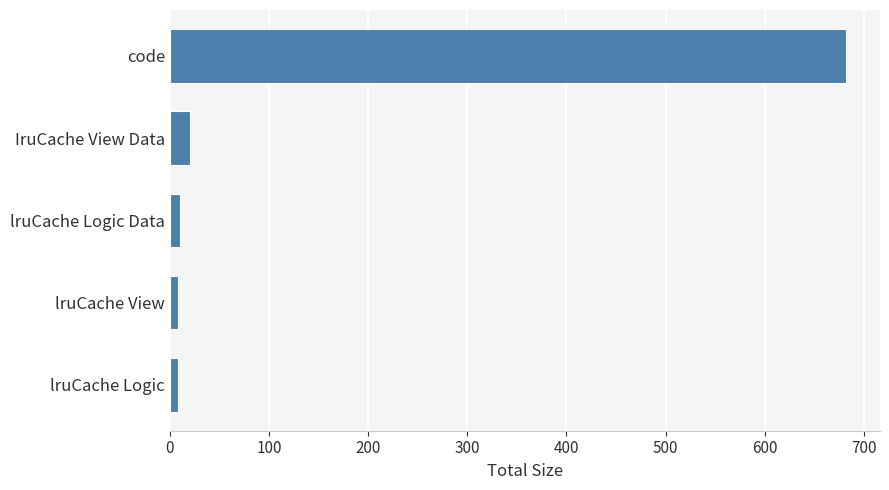

Between code and lruCache View, which is larger?

code